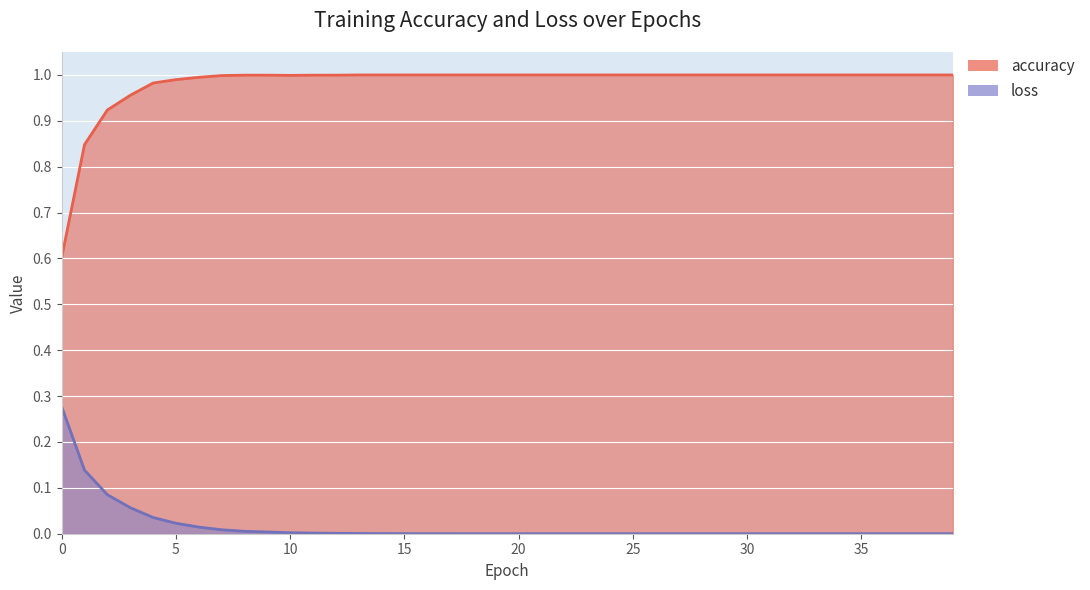

What is the greatest value displayed?

1.0